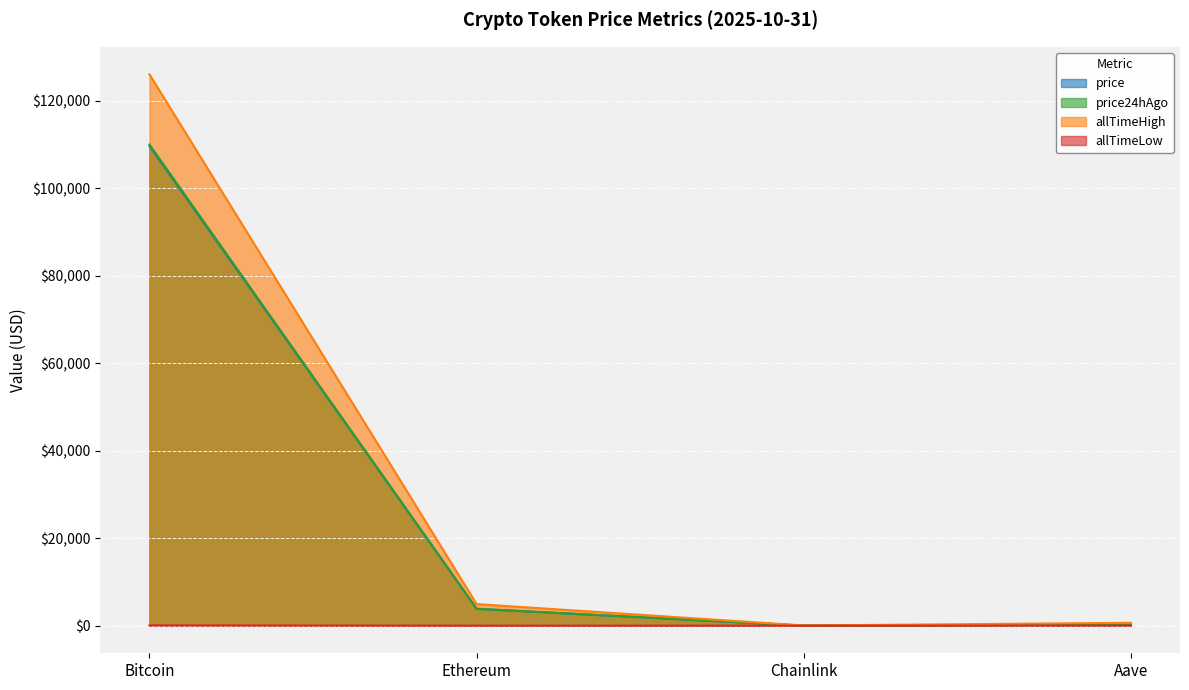

What is the maximum value shown in the chart?

126080.0